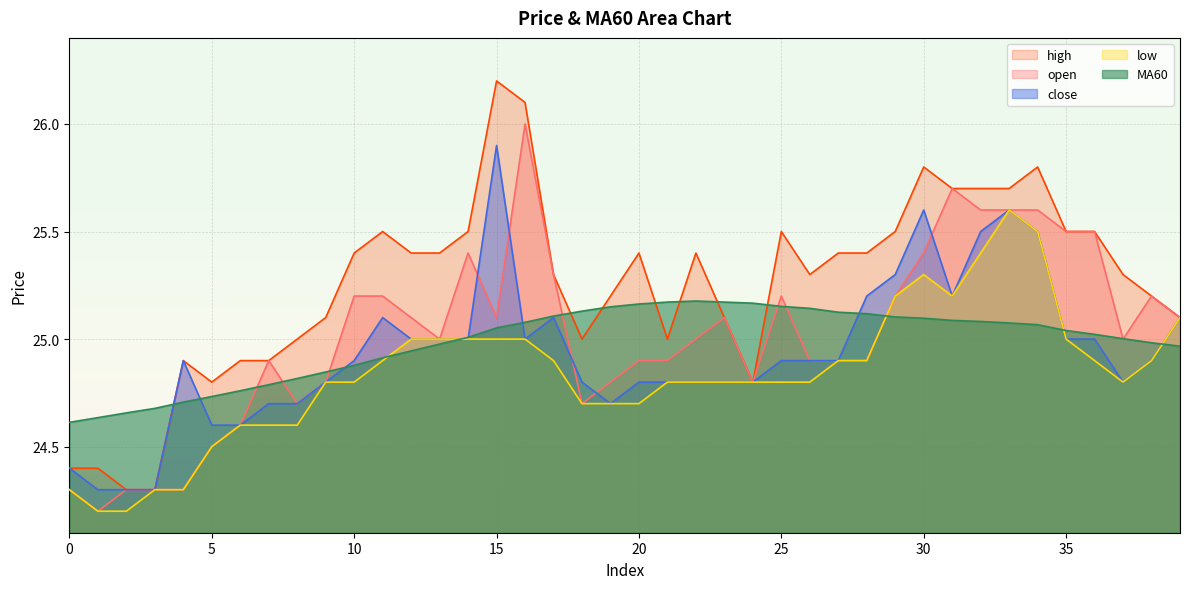

True or false: high and MA60 intersect in this chart.

True